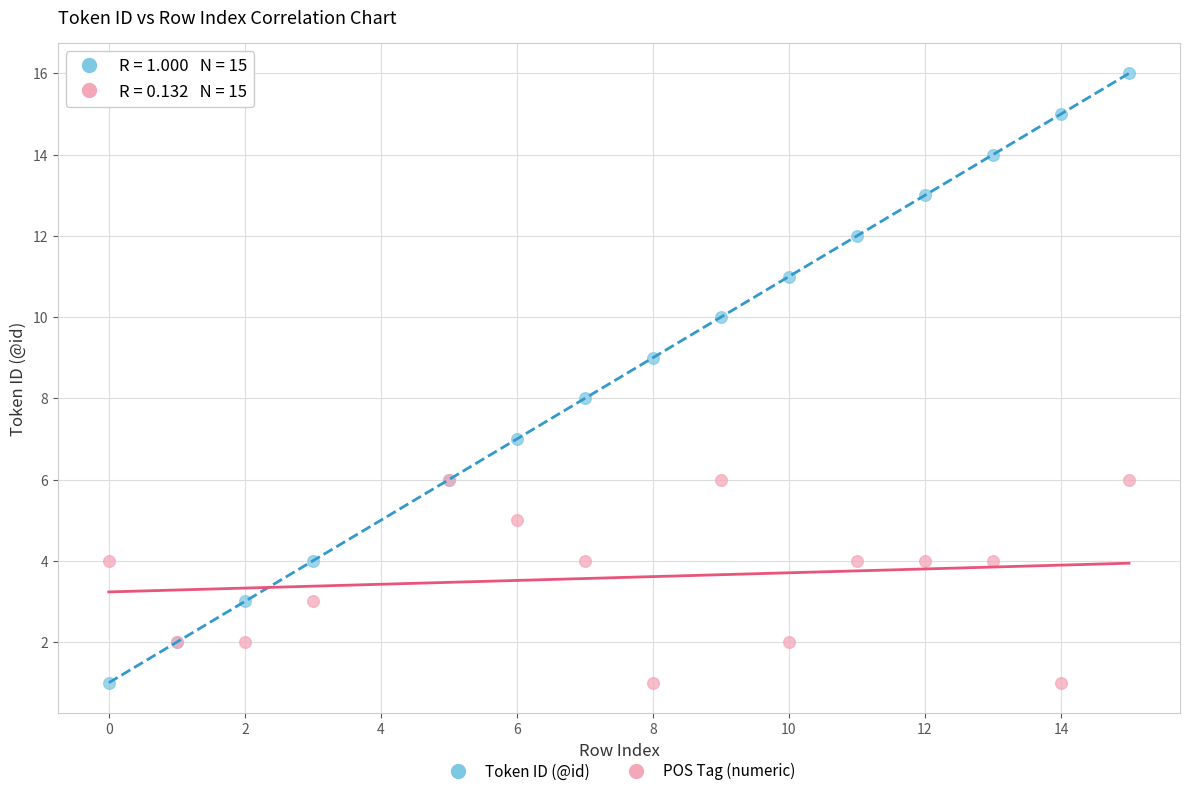

What are all the series names shown in the legend?

Token ID (@id), POS Tag (numeric)